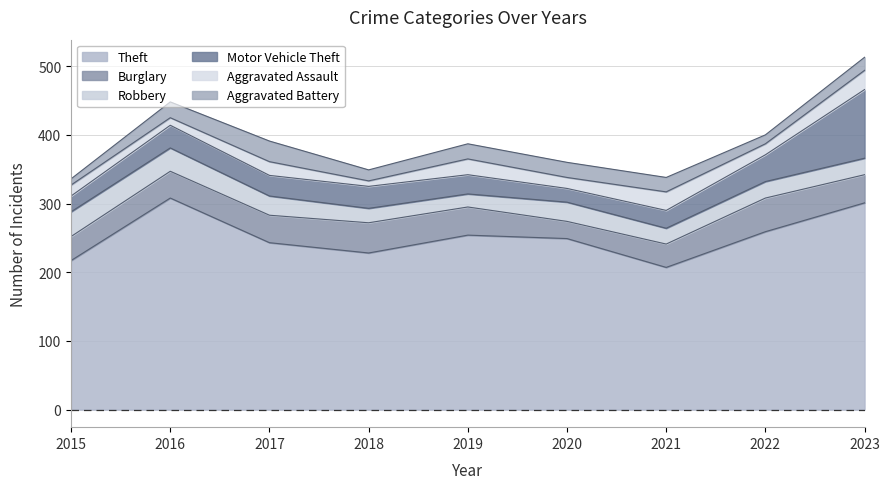

Does the chart display data point markers on the line(s)?

No